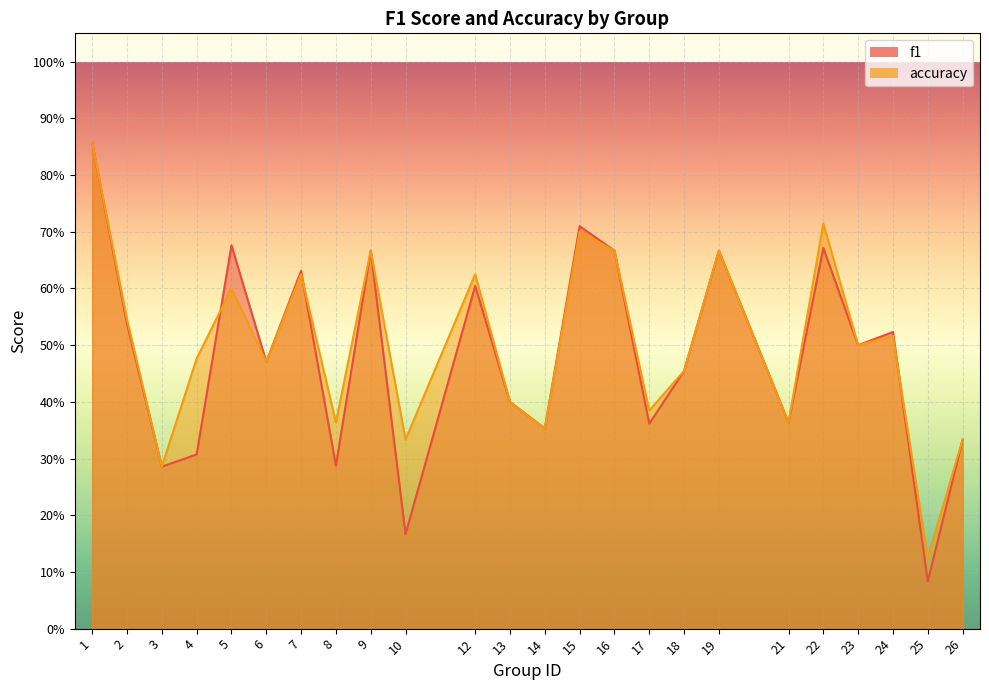

What is the greatest value displayed?

0.9